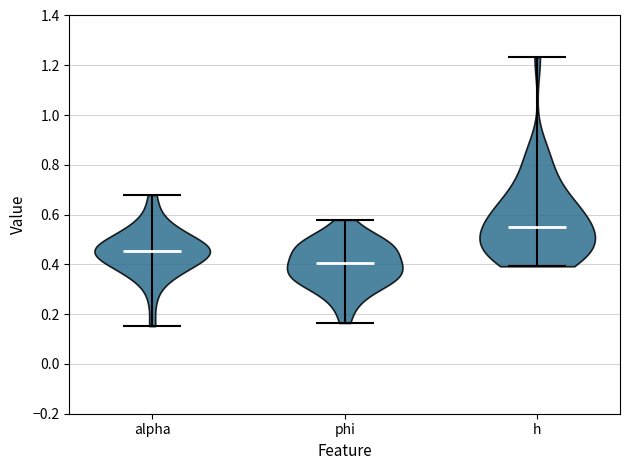

Which violin has the lowest median line?

phi